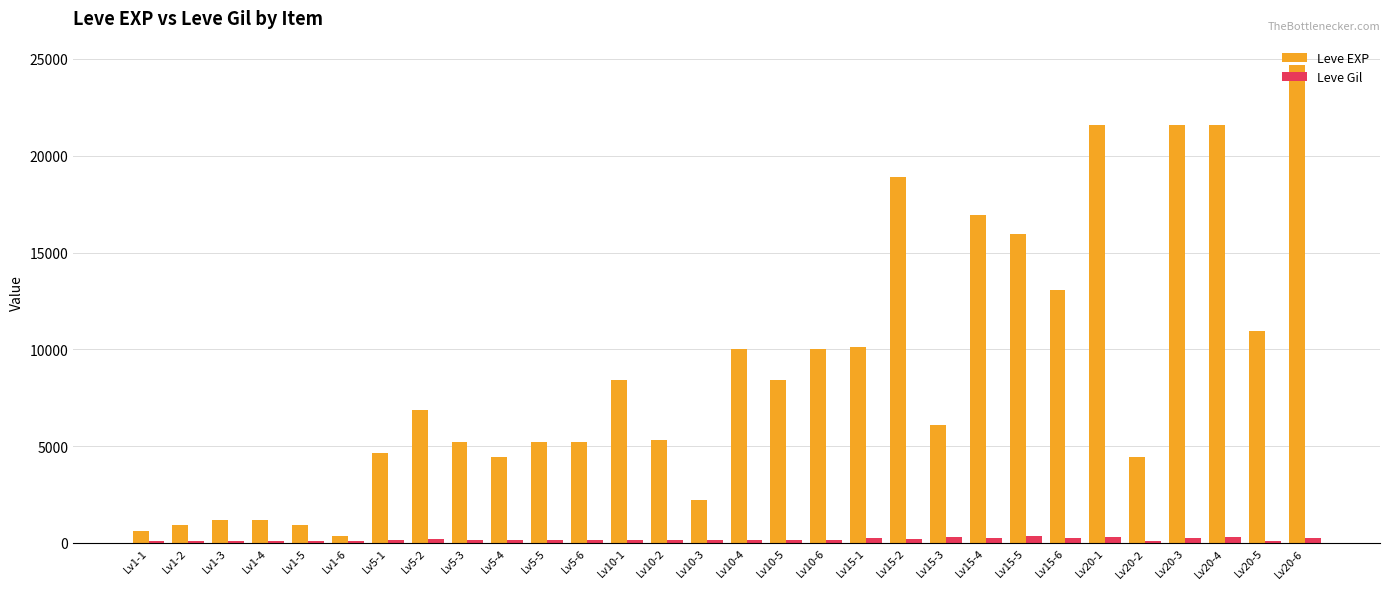

The Leve Gil series shows 224 at Lv5-2. True or false?

True